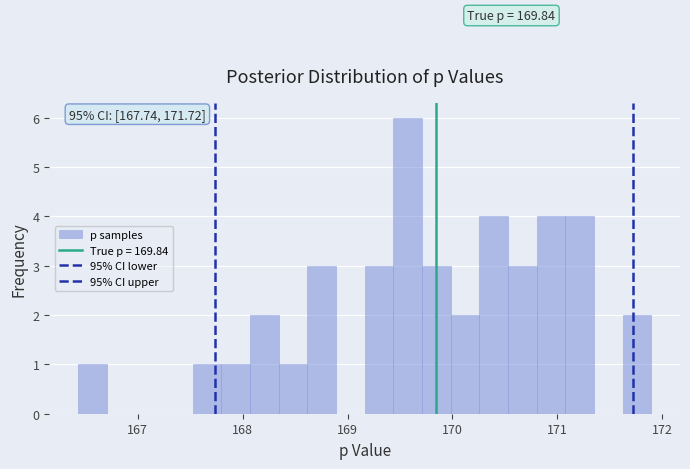

Read against the x-axis, roughly where is the centre of the tallest bar?

169.6